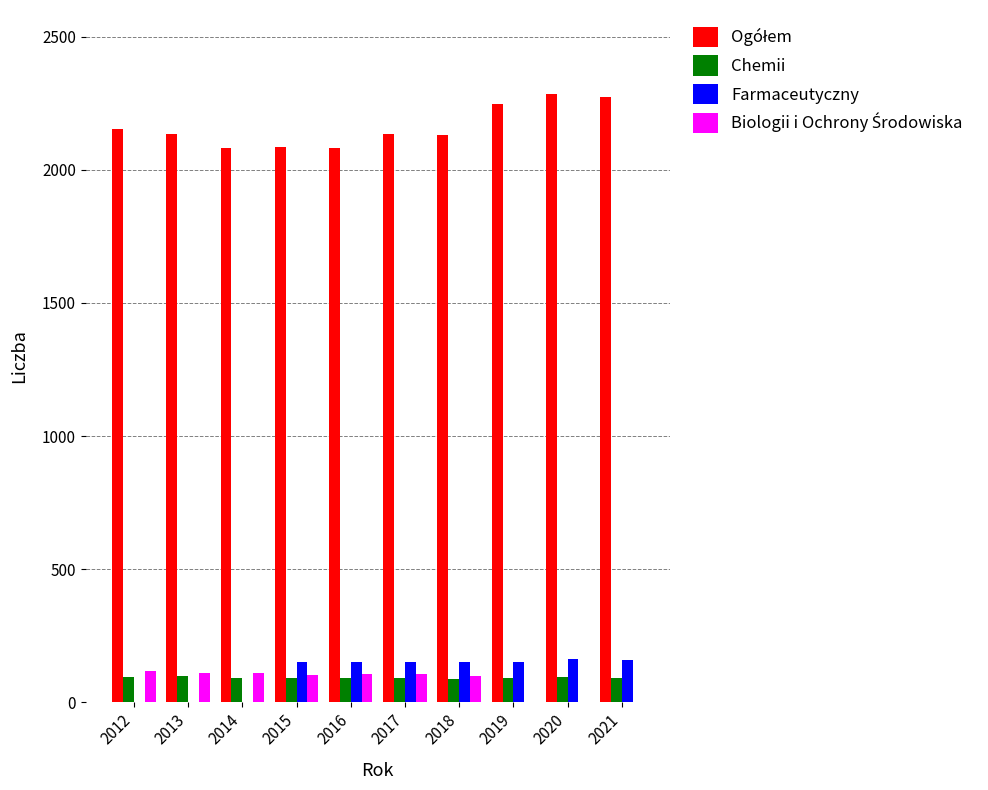

True or false: Farmaceutyczny has a value of 153 at 2016.

True